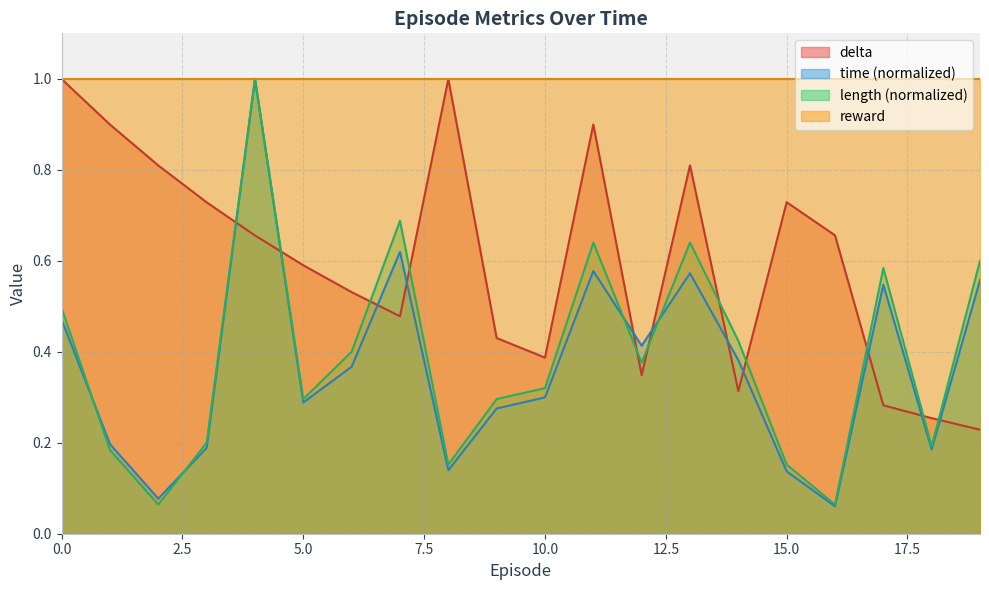

What is the sum of all length values?

7.8